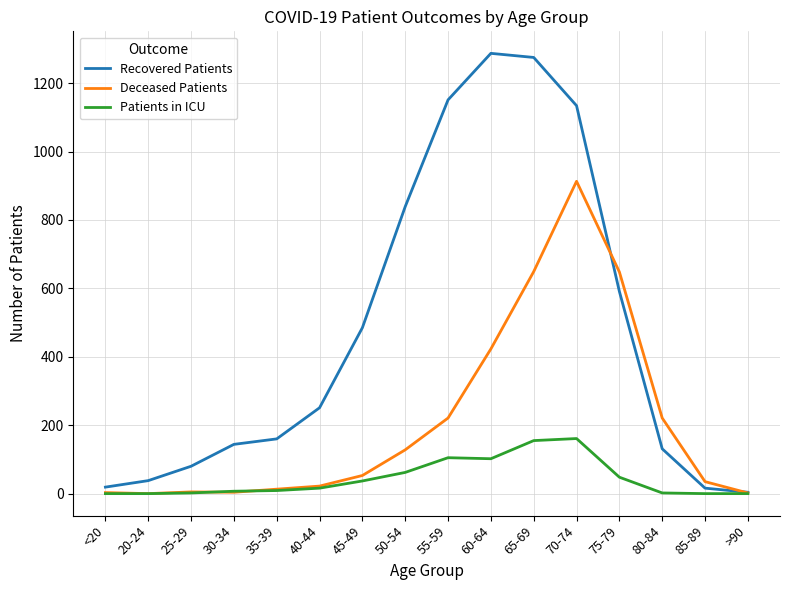

True or false: Recovered Patients has a value of 2026 at 60-64.

False